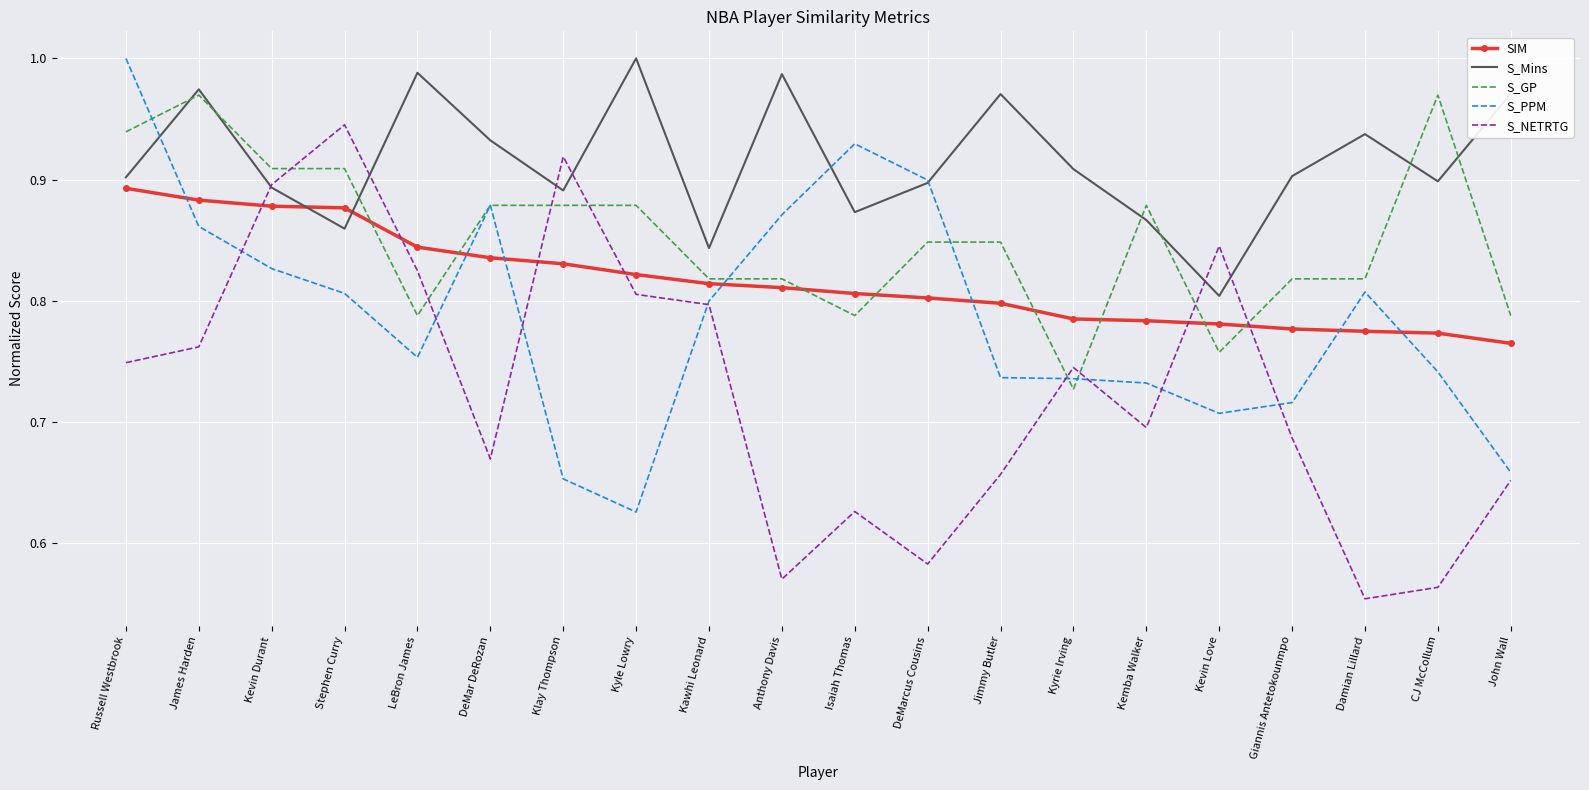

Between which two adjacent categories do SIM and S_PPM first intersect?

Russell Westbrook and James Harden